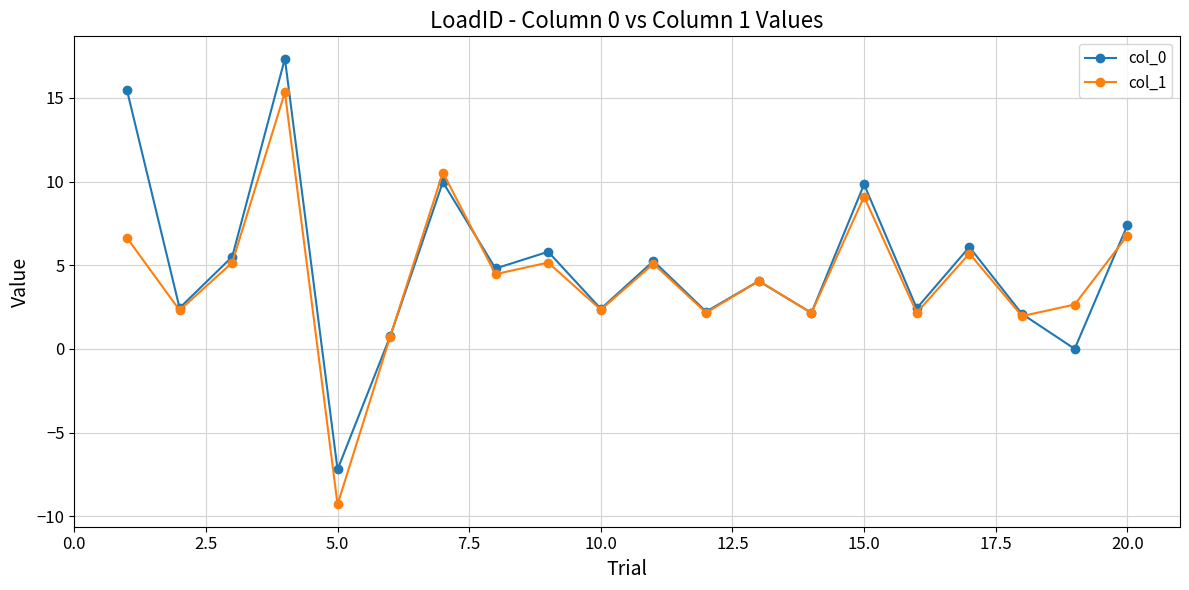

At how many categories does at least one series exceed 8?

4